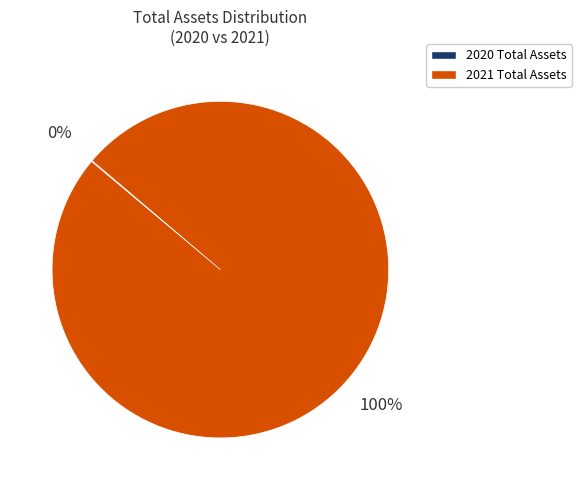

Is there any slice that represents more than half of the pie?

Yes